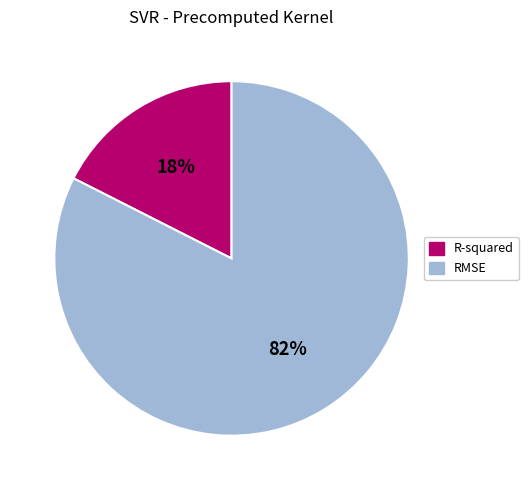

Which category accounts for the majority?

RMSE